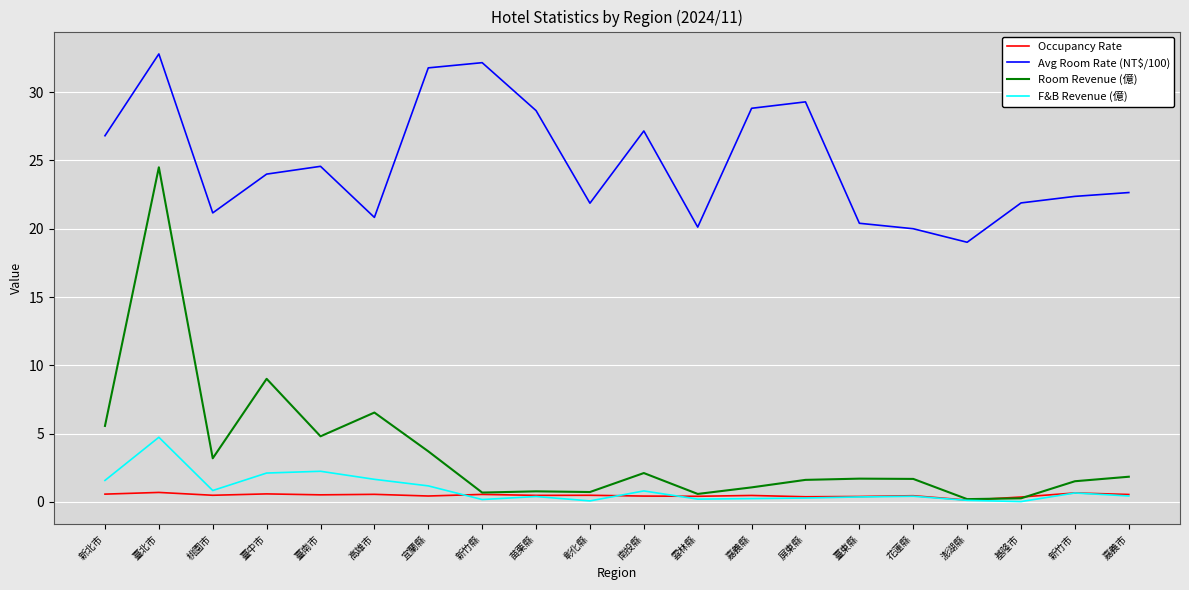

Which series changed the most between 臺中市 and 宜蘭縣?

Avg Room Rate (NT$/100)